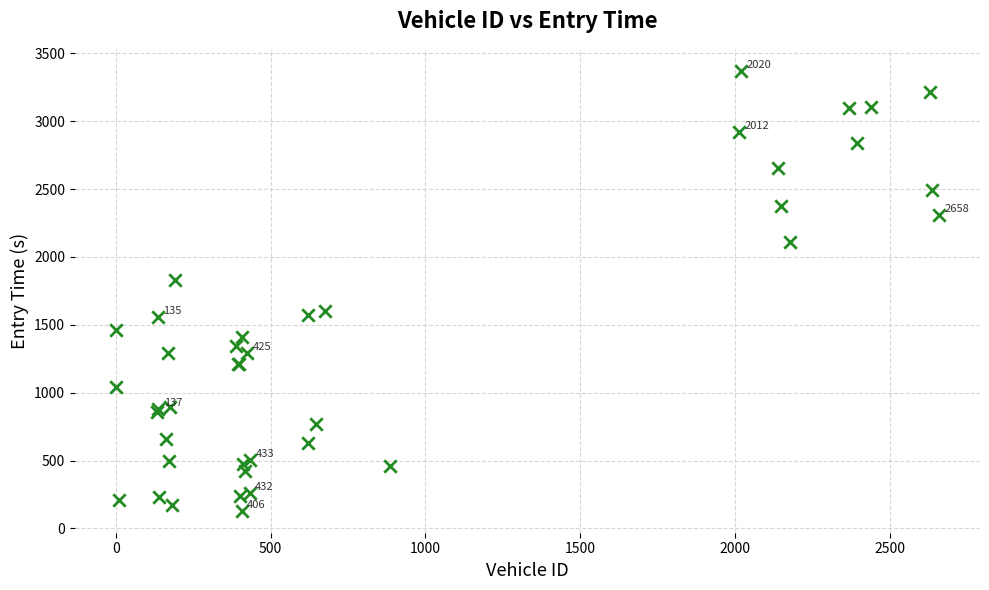

What Y value in the scatter plot is closest to 1750?

1829.5